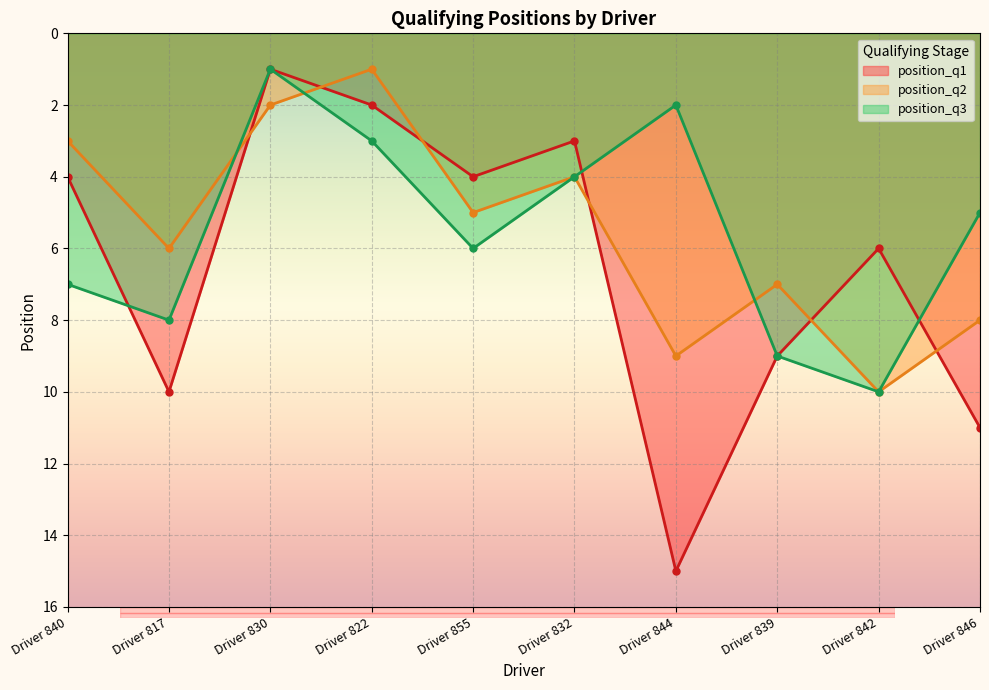

After their last crossing, which series has the higher values: position_q3 or position_q2?

position_q3